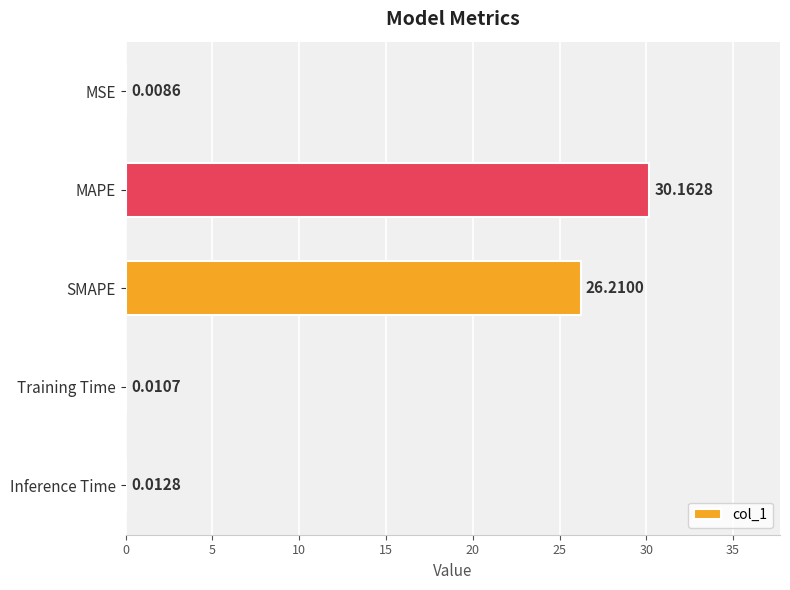

Are the bars horizontal?

Yes